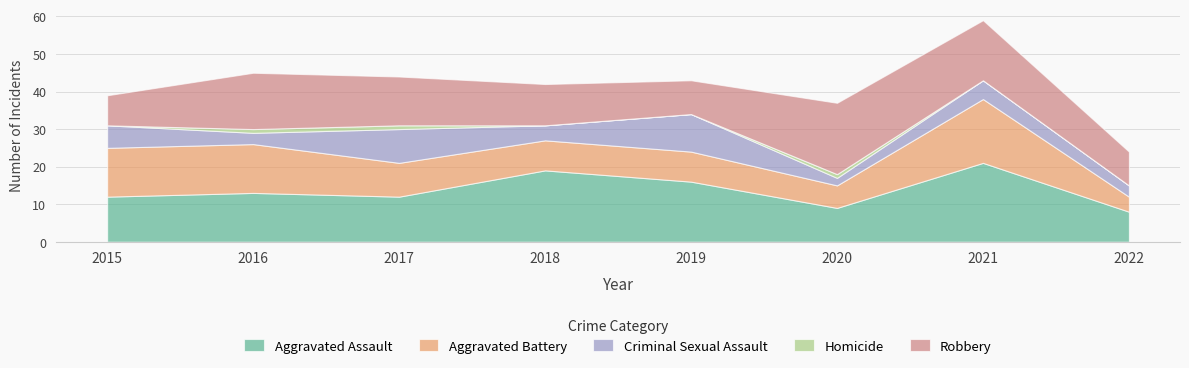

Is it true that Criminal Sexual Assault equals 2 at 2020?

True